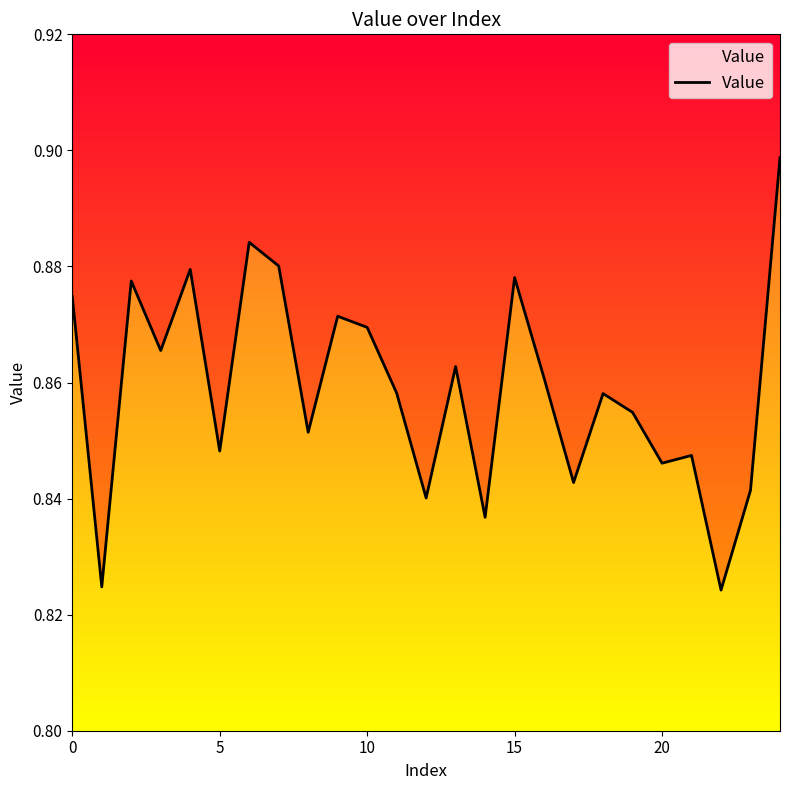

Count the values in the range 0 to 1.

25